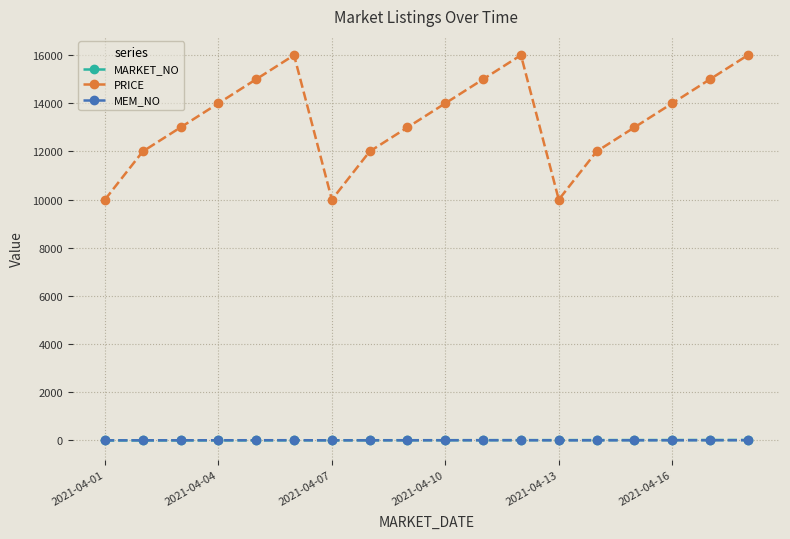

At how many categories does at least one series exceed 5926?

18